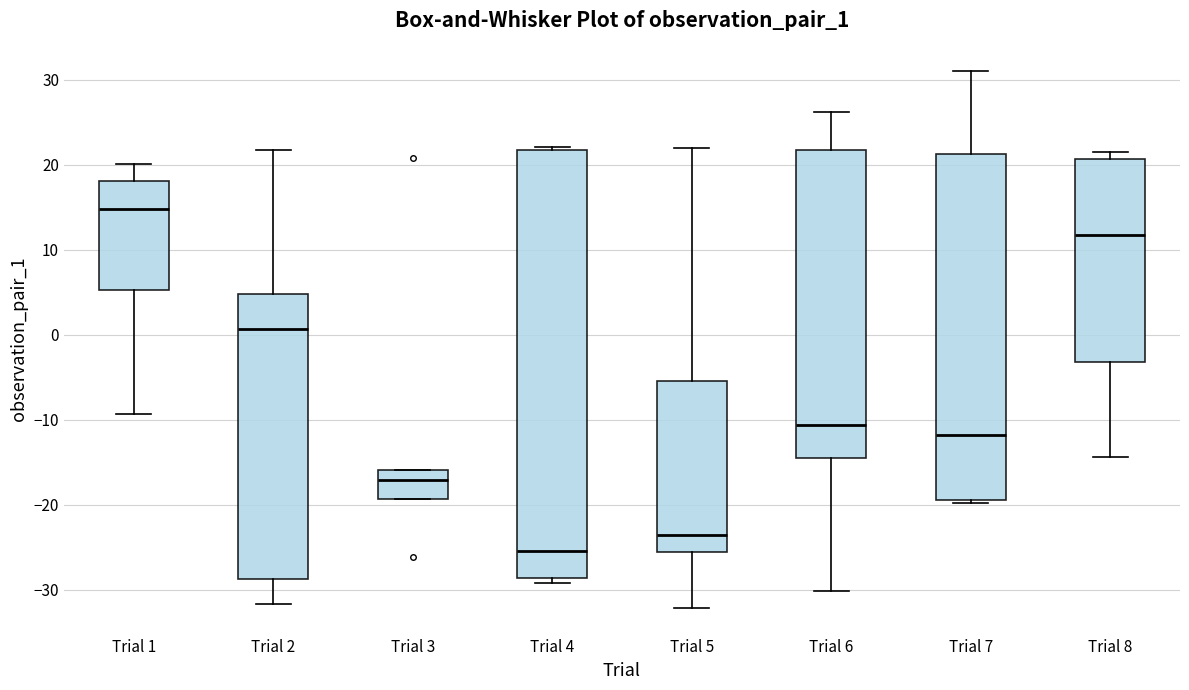

Which box is the tallest, from its lower edge to its upper edge?

Trial 4